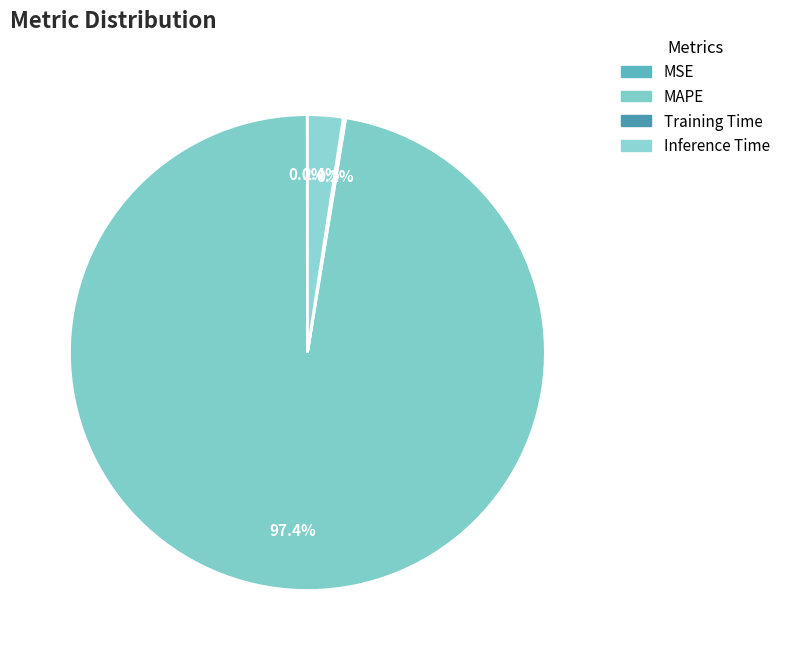

Does any single category account for the majority?

Yes